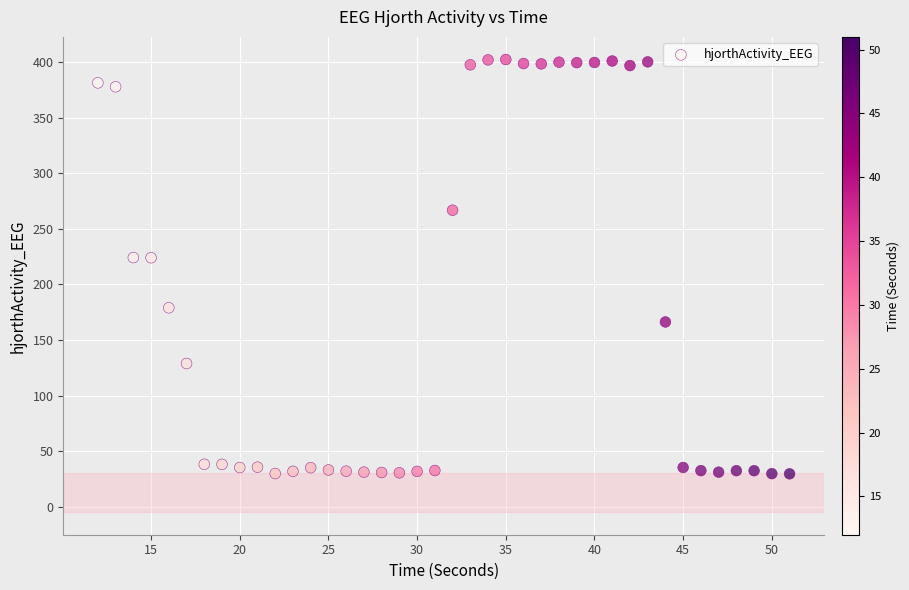

What is the range of Y values (max minus min)?

373.1